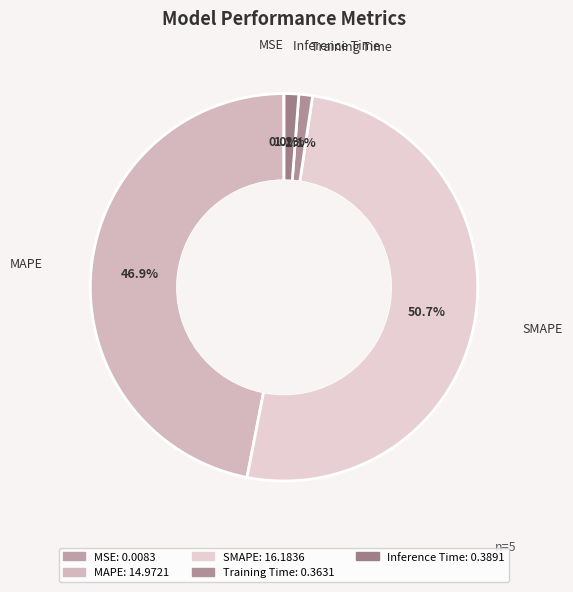

How much of the chart is everything except Training Time?

98.9%